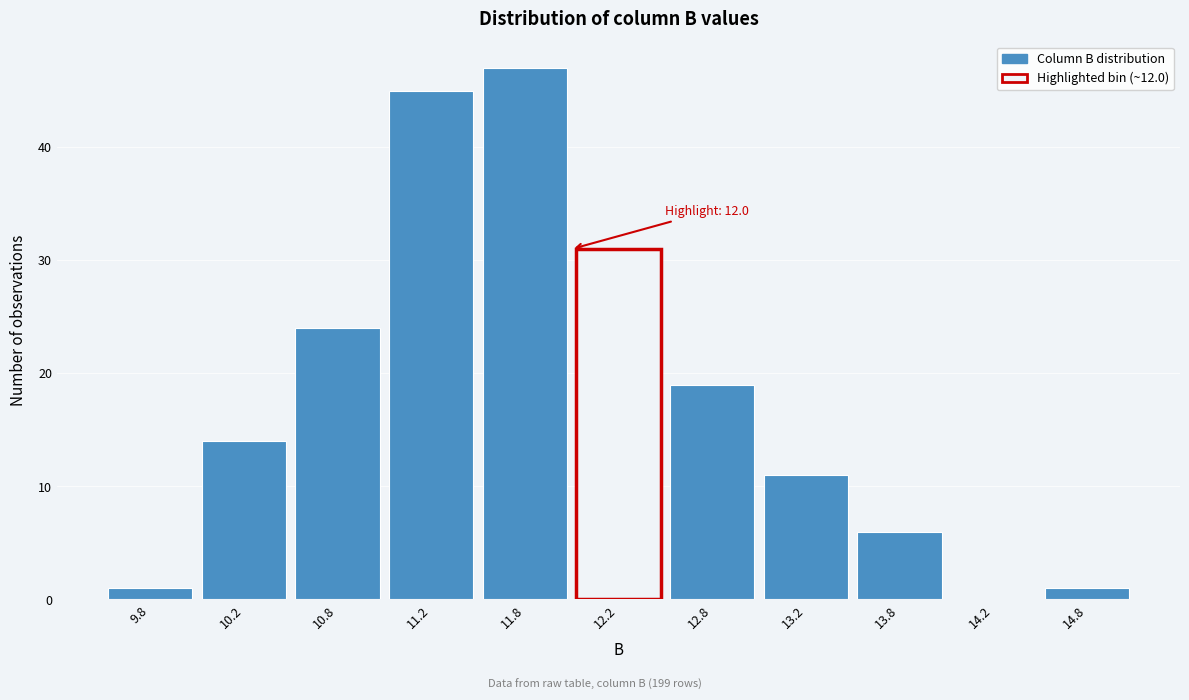

Over which range of the x-axis is the bar tallest?

11.5 to 12.0